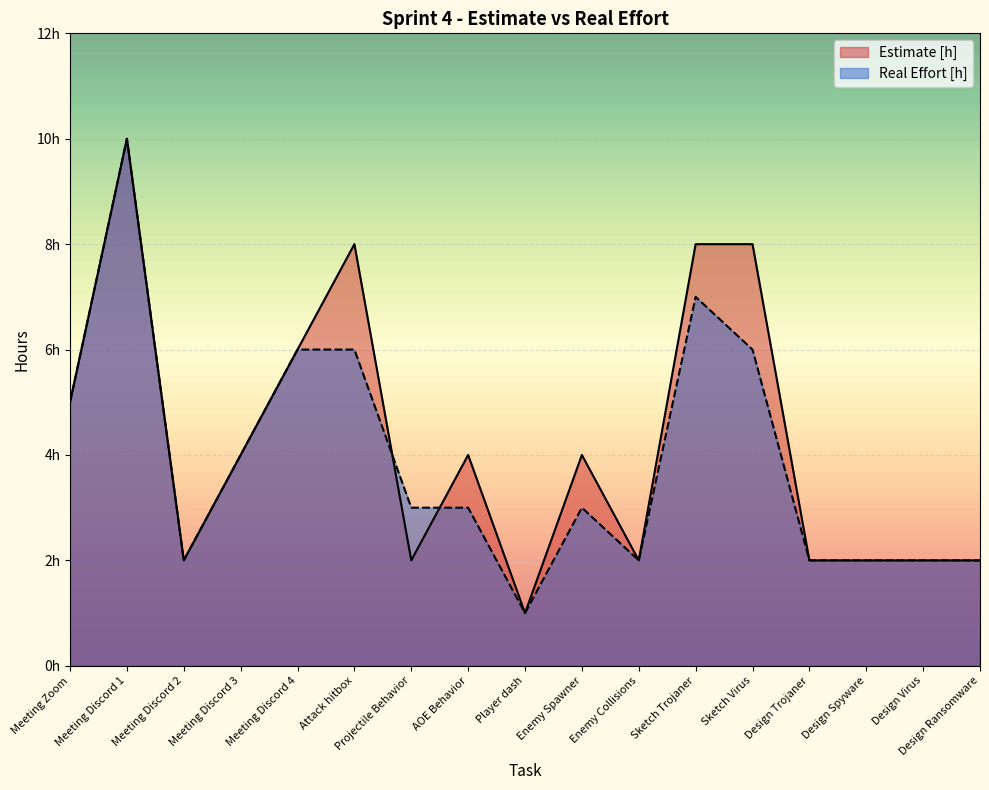

Rank the series at Design Virus from highest to lowest value.

Estimate [h], Real Effort [h]